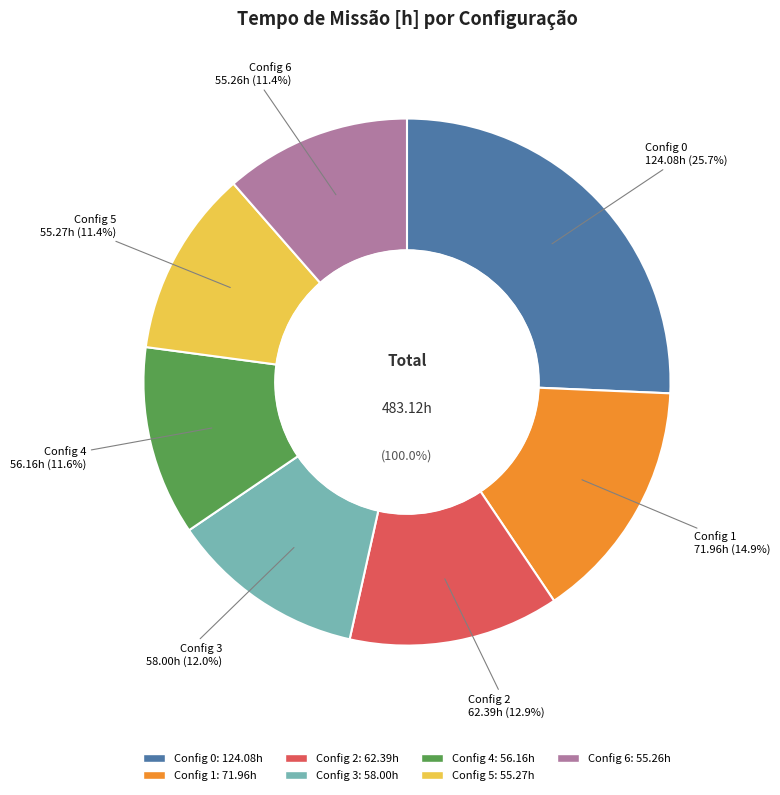

Is the sum of 6 and 2 greater than half?

No